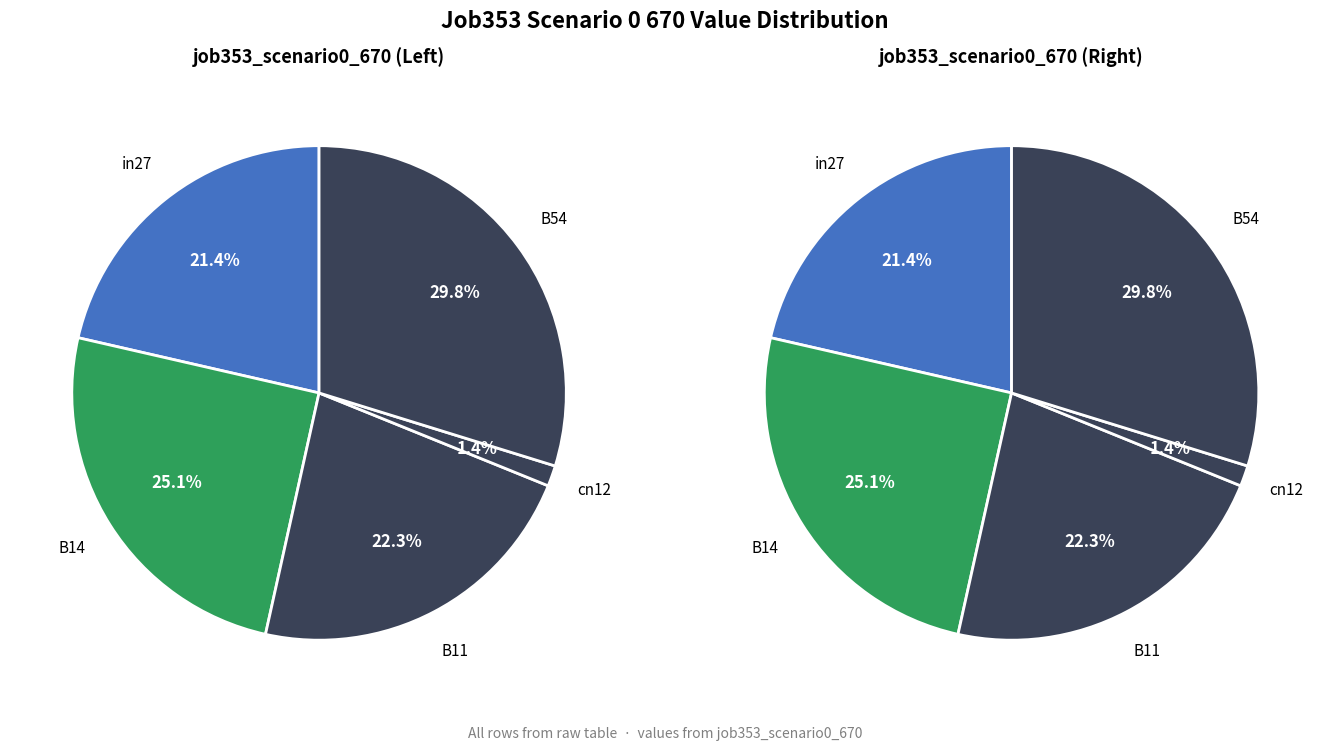

What percentage is the B54 slice, to the nearest percent?

30%